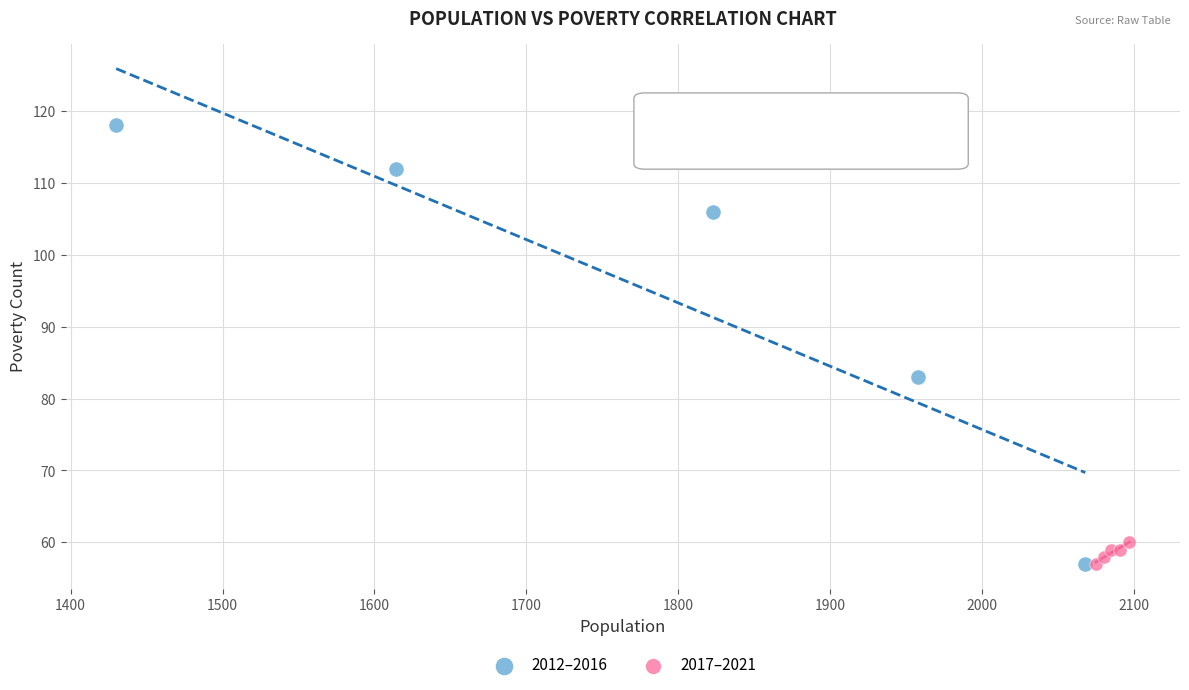

Which series contains the highest Y value?

2012–2016